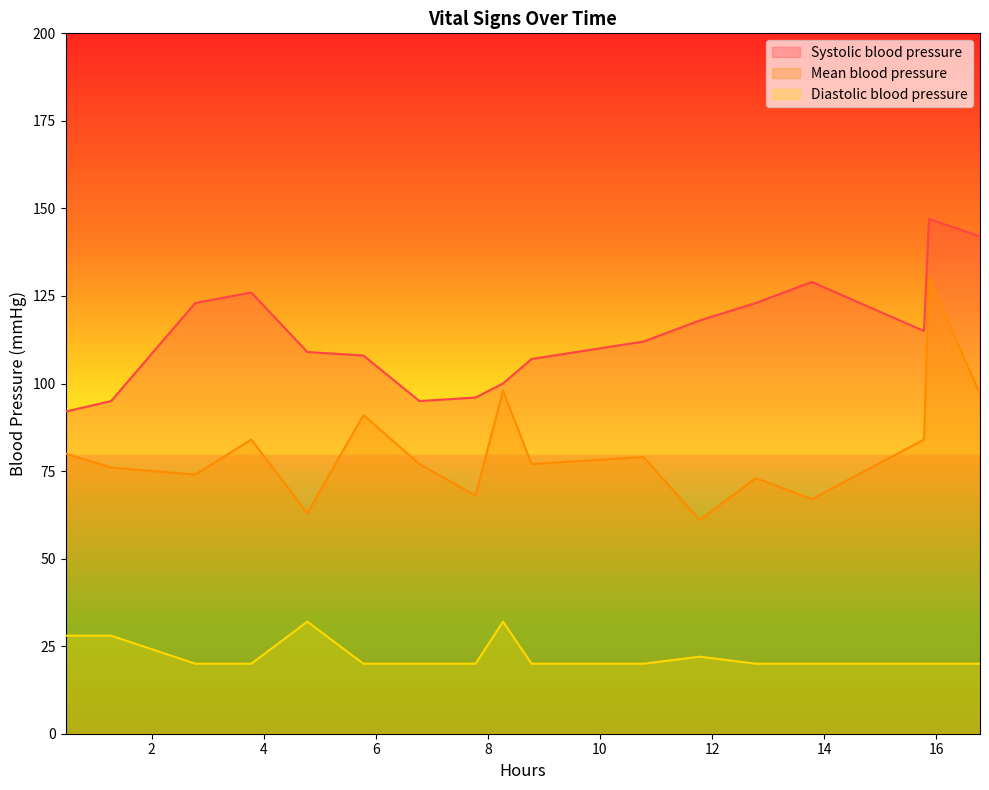

True or false: Mean blood pressure and Diastolic blood pressure intersect in this chart.

False